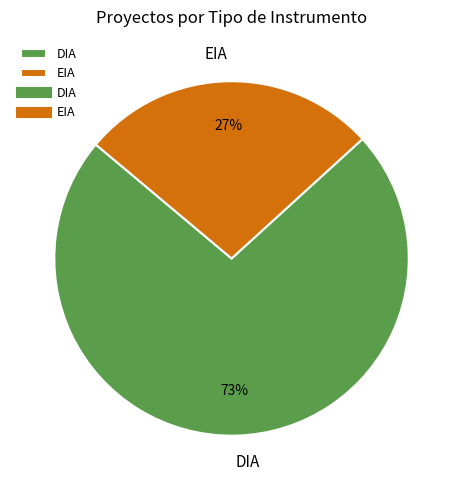

Which slice is the largest?

DIA